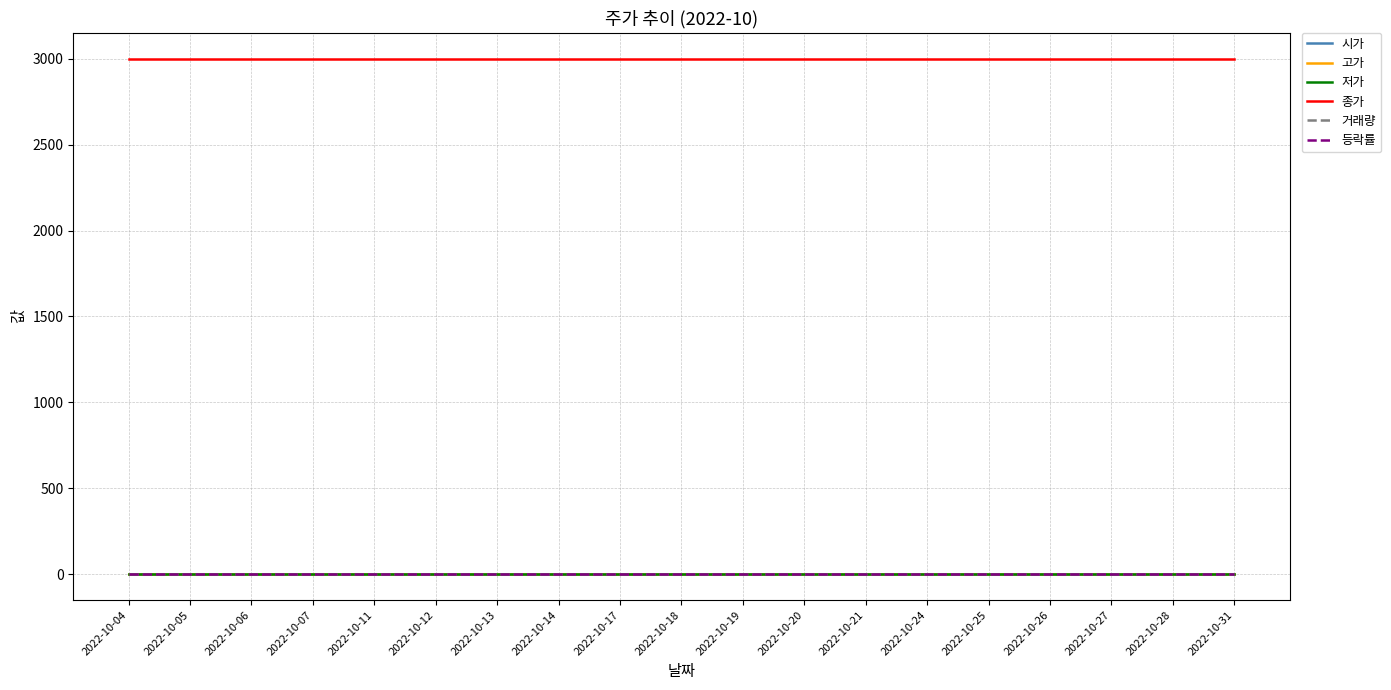

True or false: 고가 has a value of 0 at 2022-10-27.

True